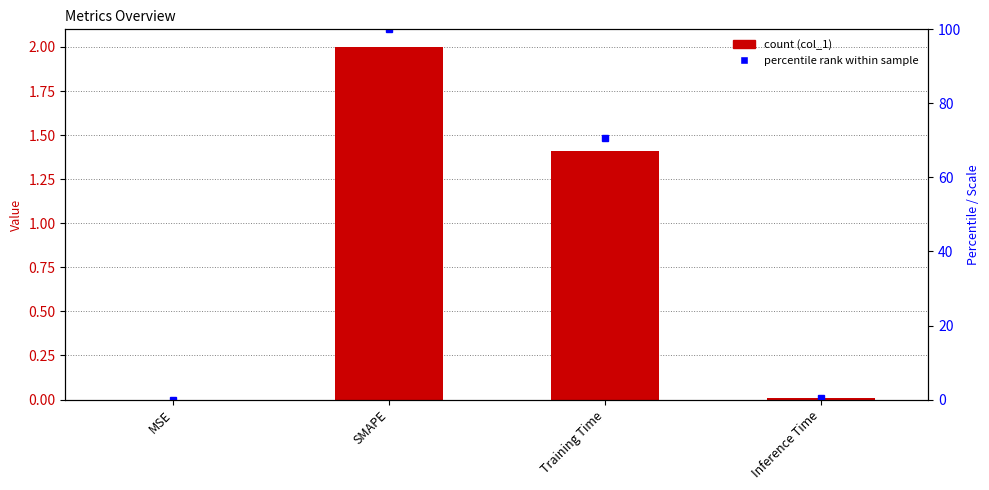

Reading right to left, transcribe all the data shown in this chart.

col_1: Inference Time=0.0	Training Time=1.4	SMAPE=2.0	MSE=0.0
percentile rank: Inference Time=0.4	Training Time=70.6	SMAPE=100.0	MSE=0.0